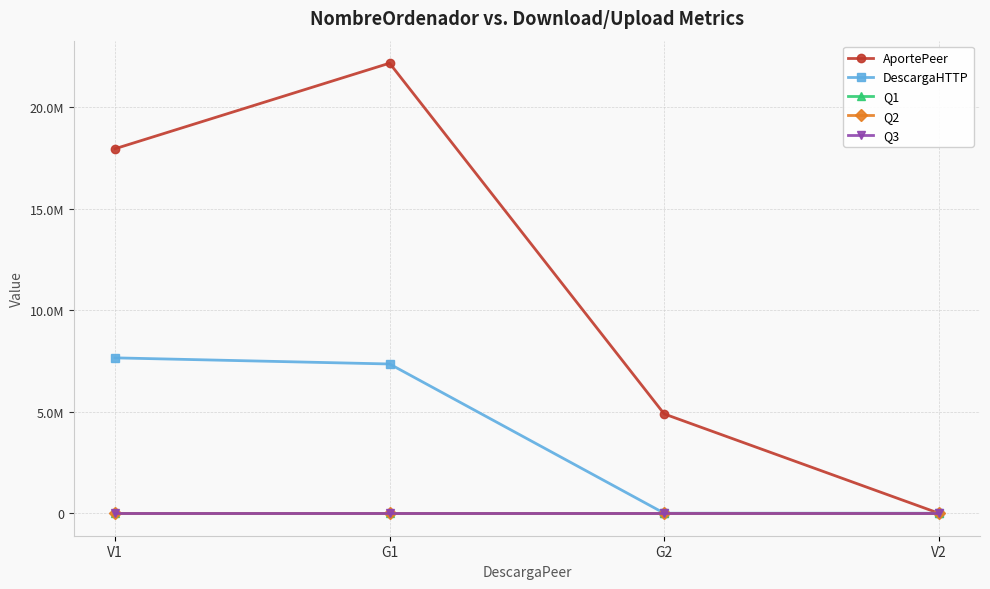

What is the label of the 3rd point from the right?

G1